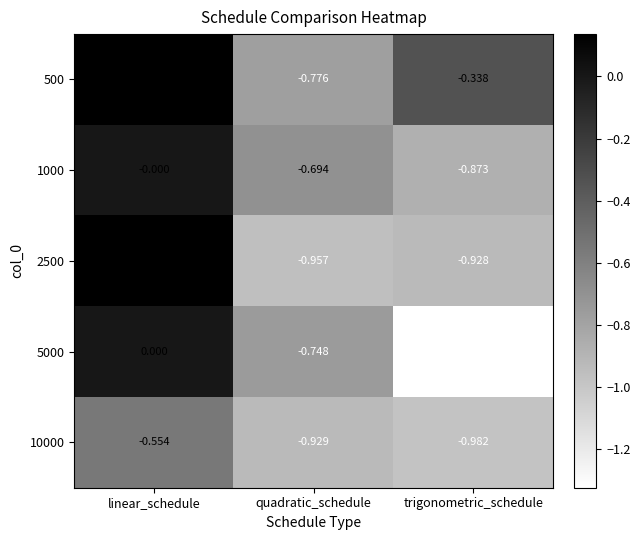

Which series changed the most between linear_schedule and quadratic_schedule?

2500